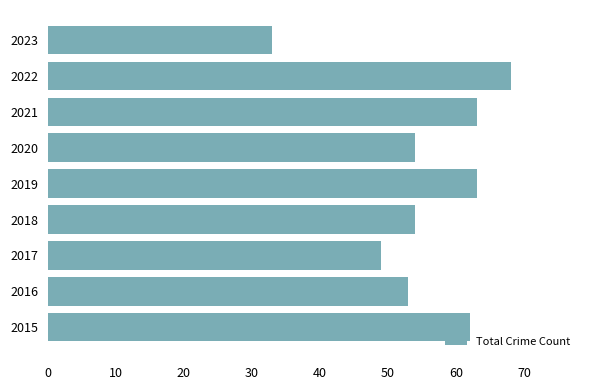

Are the bars grouped side by side (vs. stacked)?

No